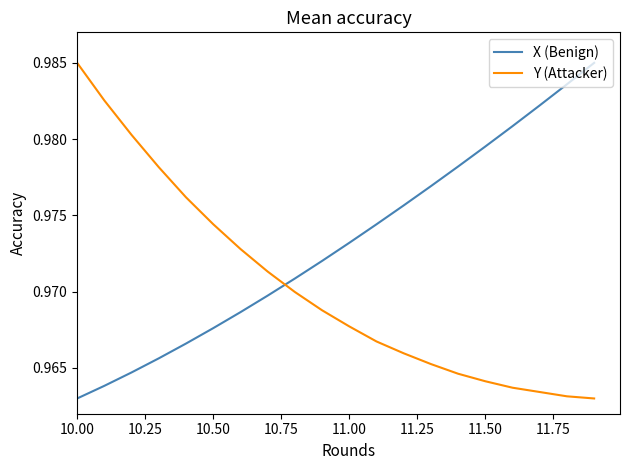

Count the Y (Attacker) values in the range 0 to 1.

20